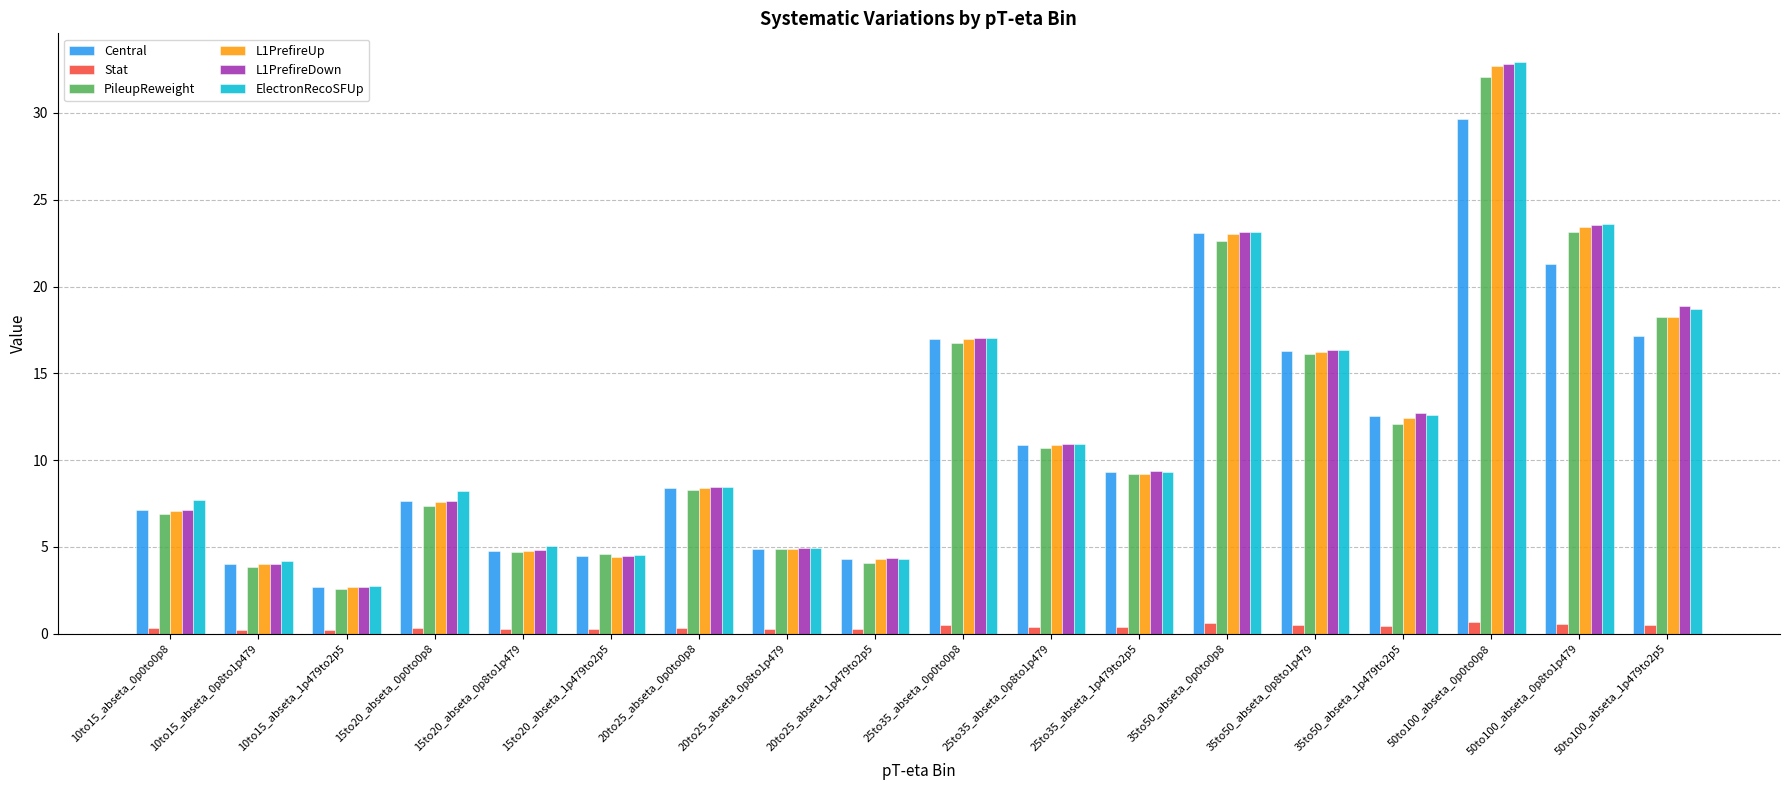

How many bars are there in total?

108